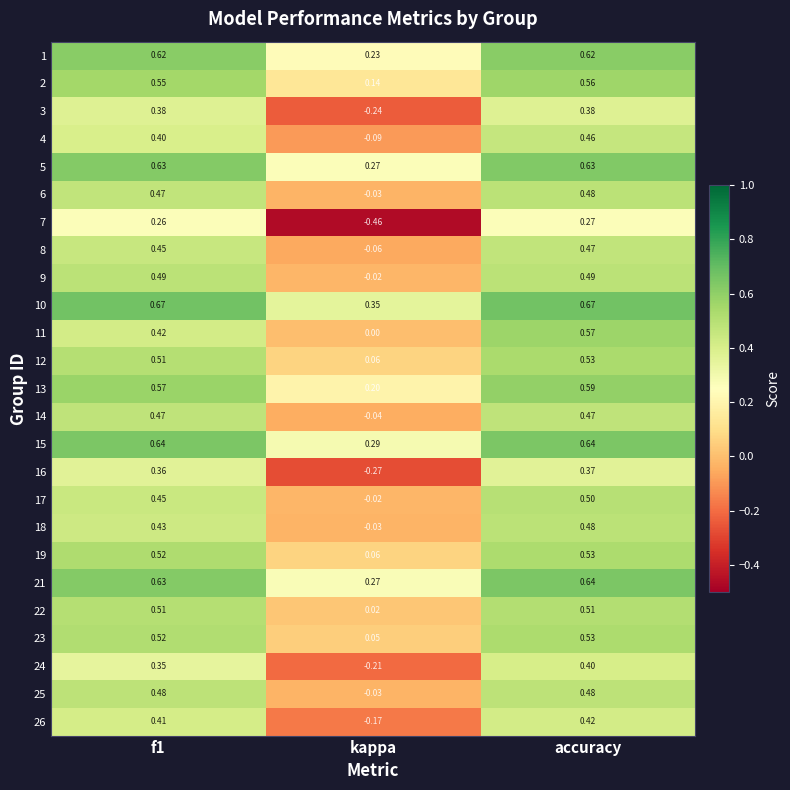

Which label corresponds to the smallest value in the chart?

kappa